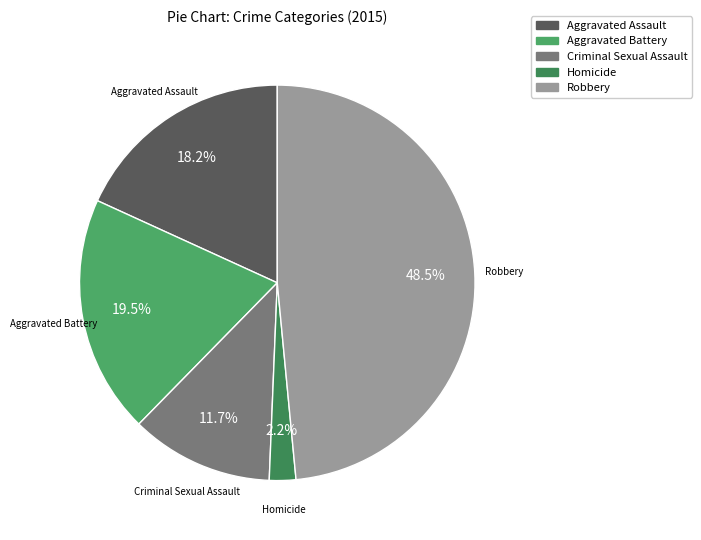

The Homicide slice represents 2% of the pie. True or false?

True